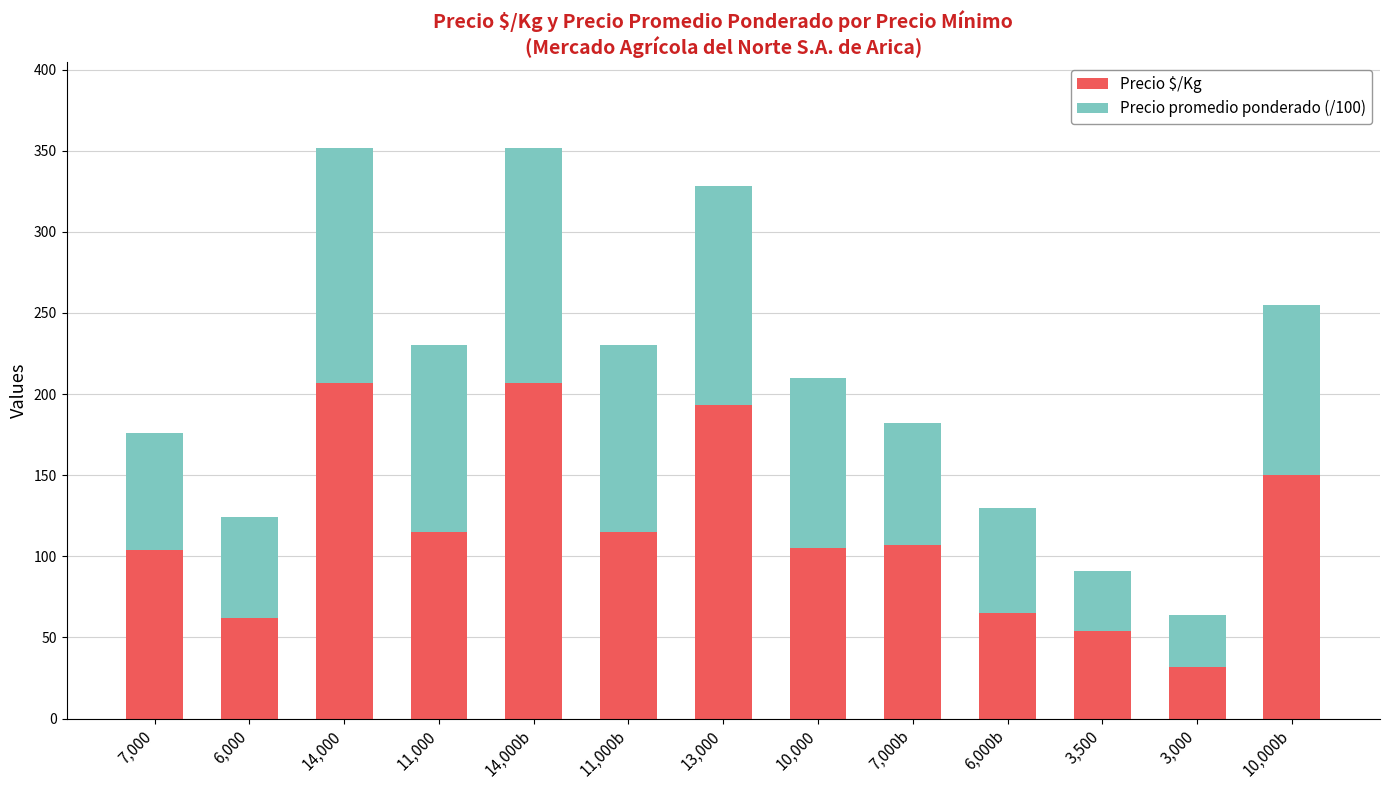

The value of Precio $/Kg at 7,000 is 52. True or false?

False